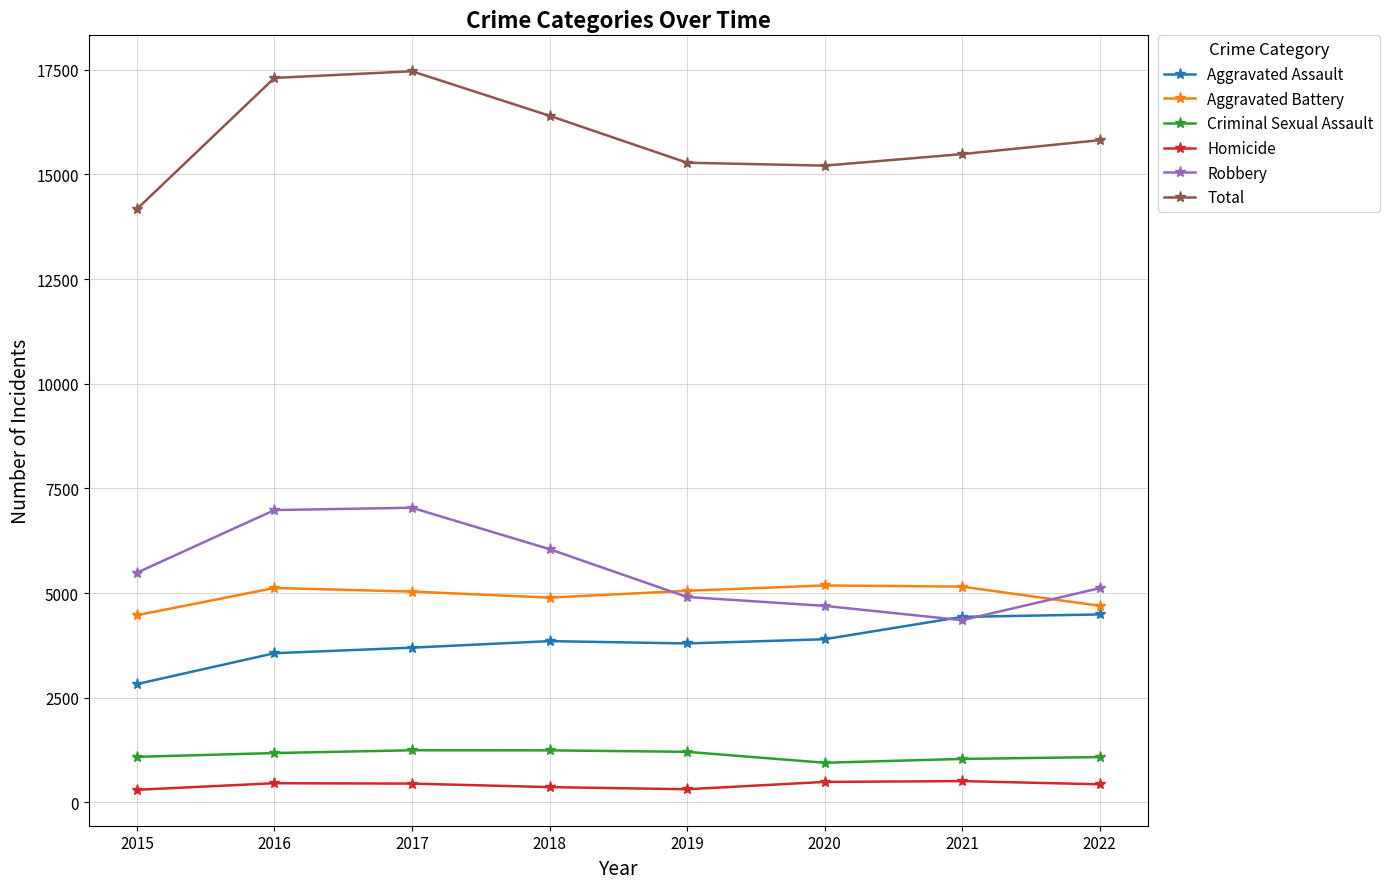

Which series changed the most between 2017 and 2020?

Robbery